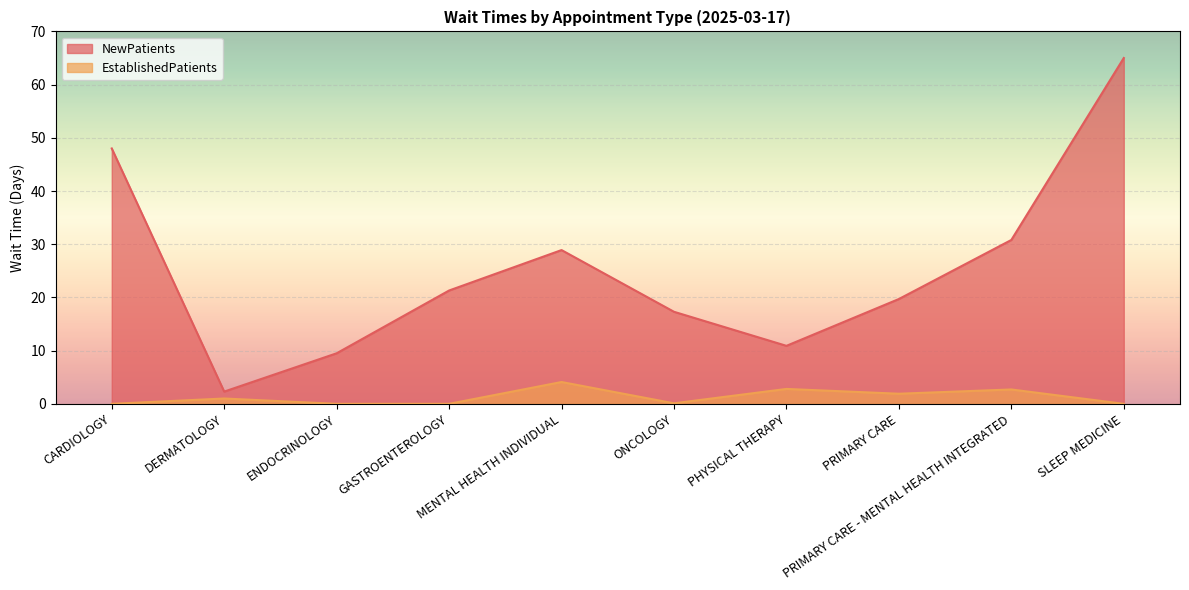

Which series has the largest total across all categories?

NewPatients